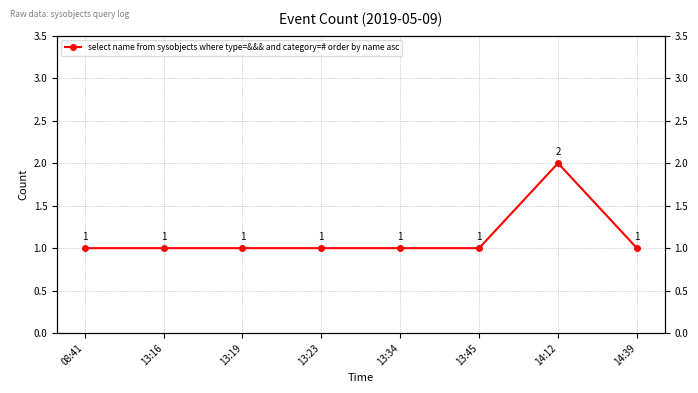

Rank the categories by value from lowest to highest.

08:41, 13:16, 13:19, 13:23, 13:34, 13:45, 14:39, 14:12